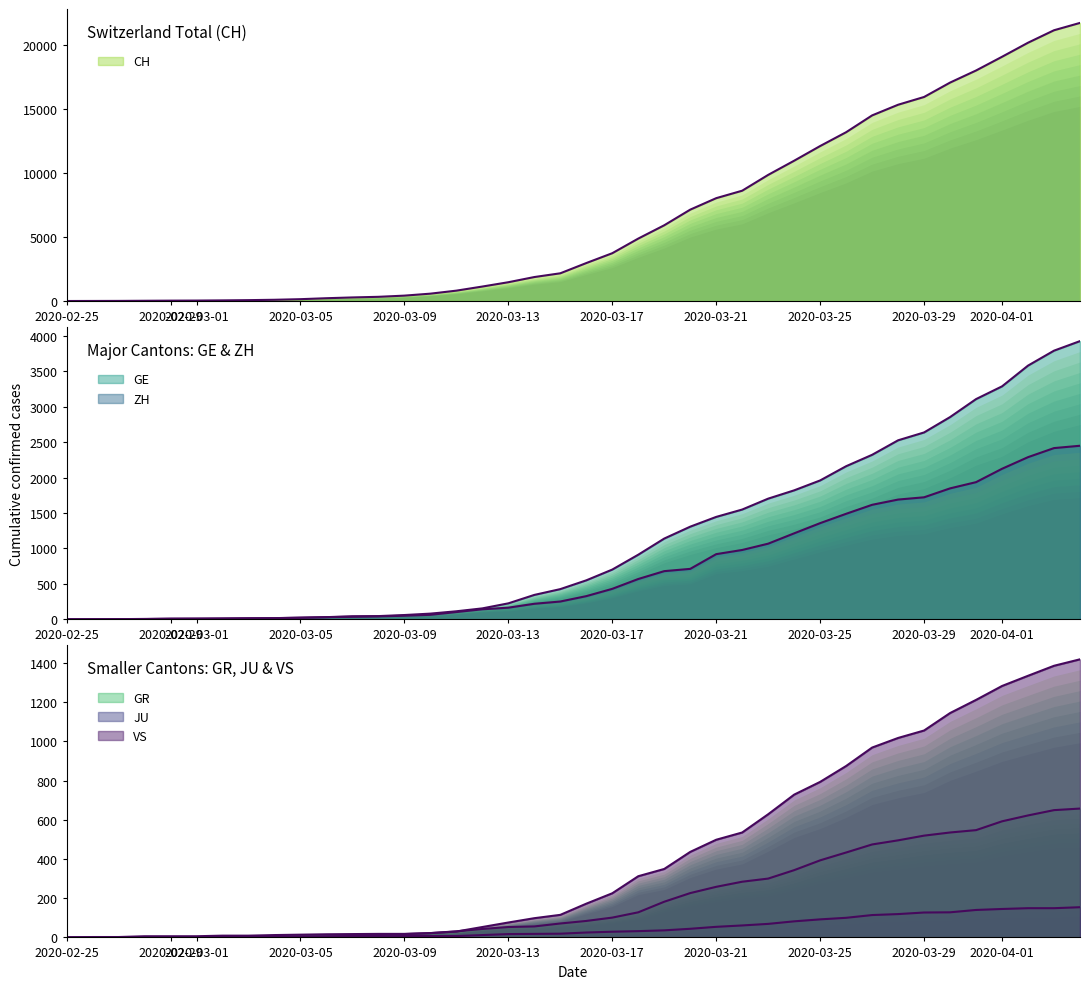

What are all the series names shown in the legend?

CH, GE, GR, ZH, JU, VS